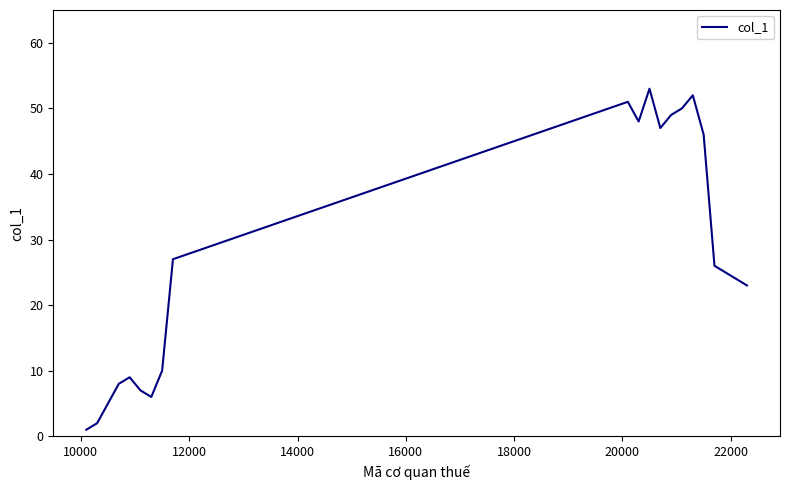

What is the average value?

28